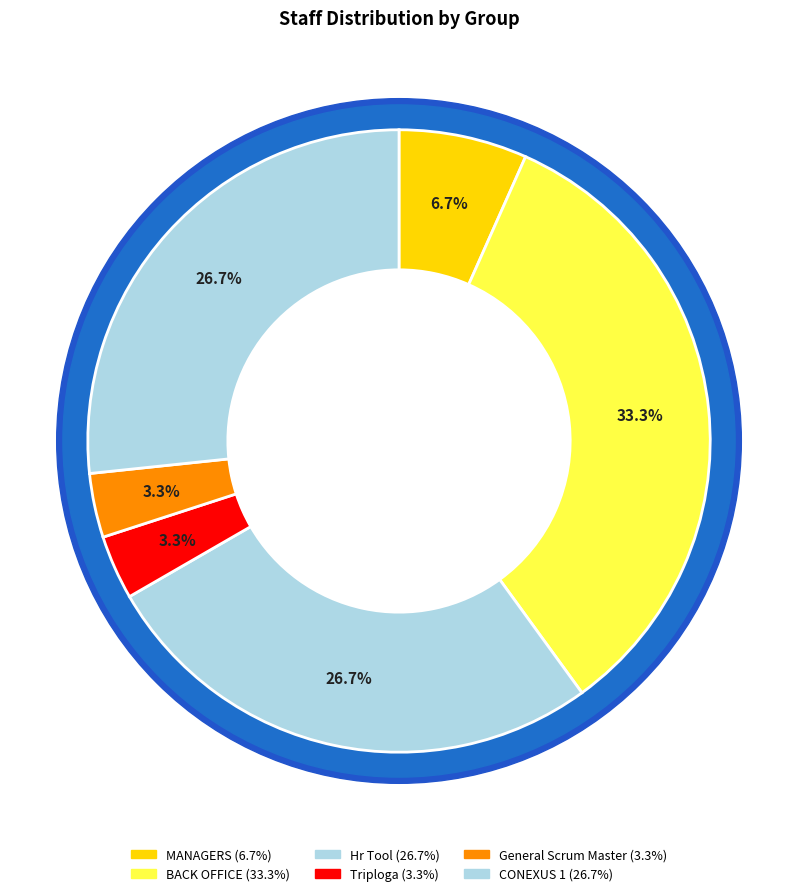

Combined, what portion of the pie is CONEXUS 1 and General Scrum Master?

30.0%